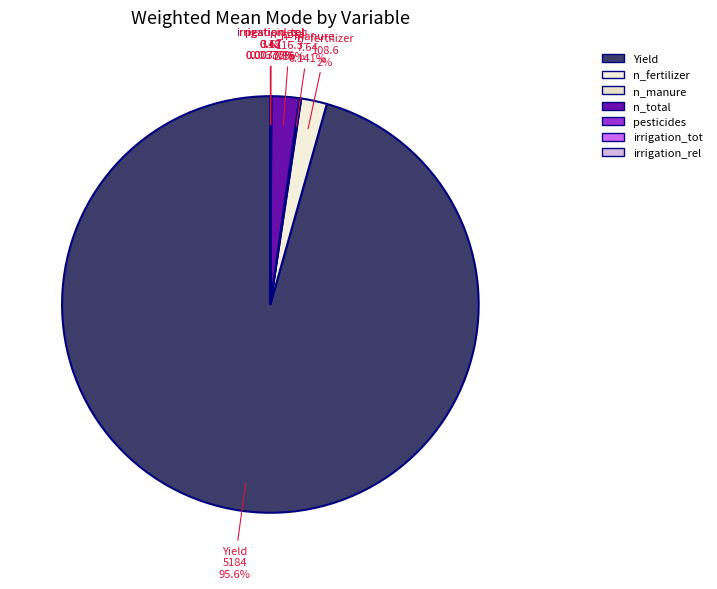

Which has a higher value, n_fertilizer or Yield?

Yield